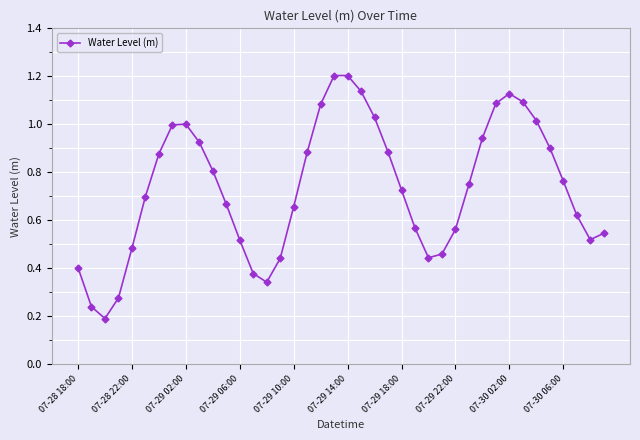

How many lines are shown in the chart?

1